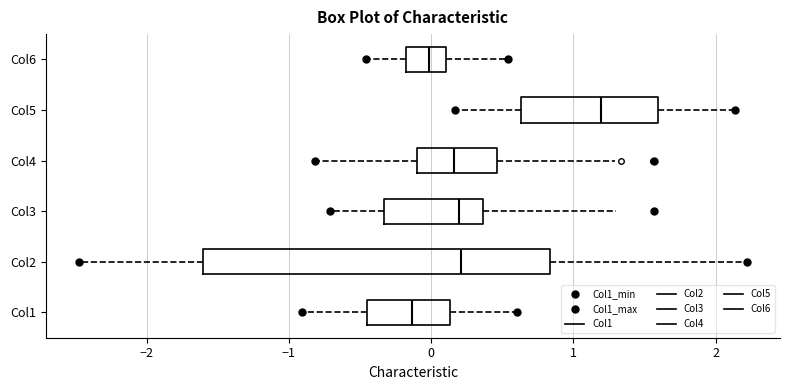

Comparing the boxes themselves (not the whiskers), which one is the widest?

Col2